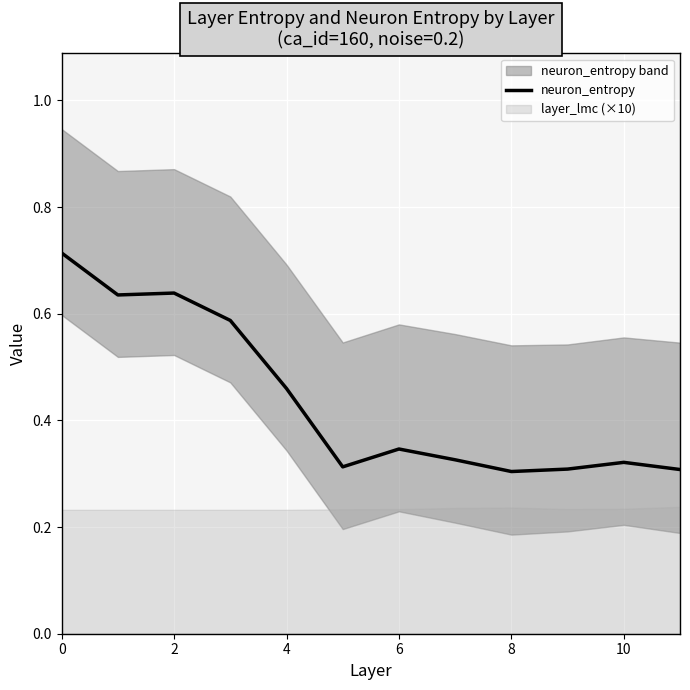

True or false: neuron_entropy has a value of 0.5 at 8.

False